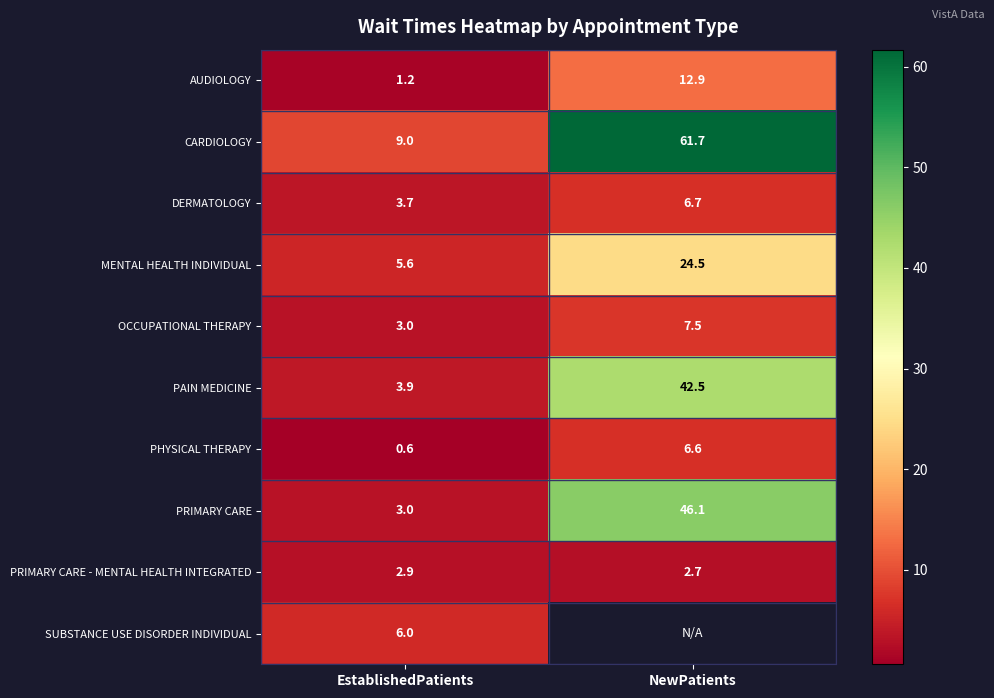

The value of DERMATOLOGY at NewPatients is 6.7. True or false?

True